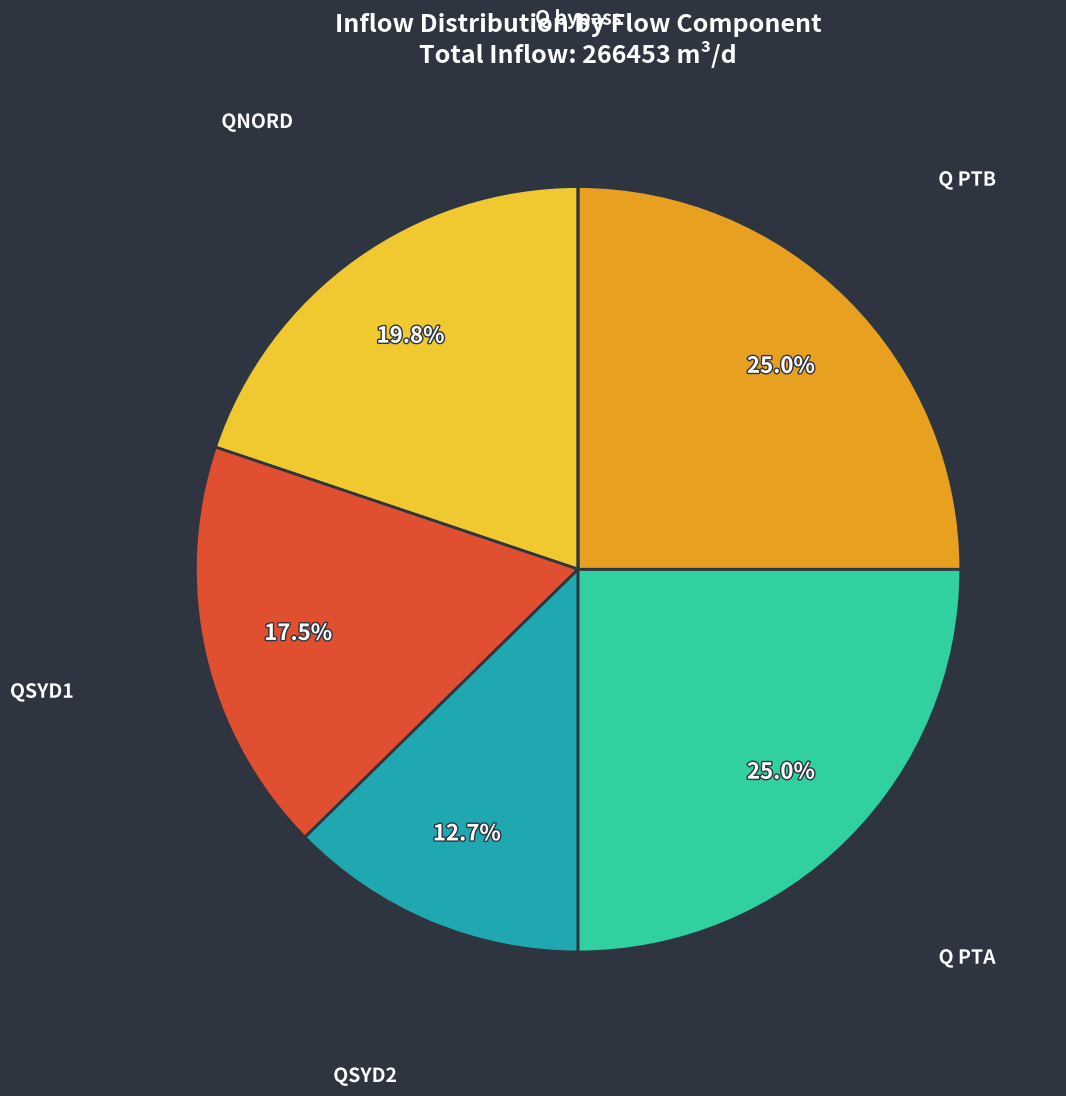

What percentage do QSYD1 and QNORD together represent?

37.3%